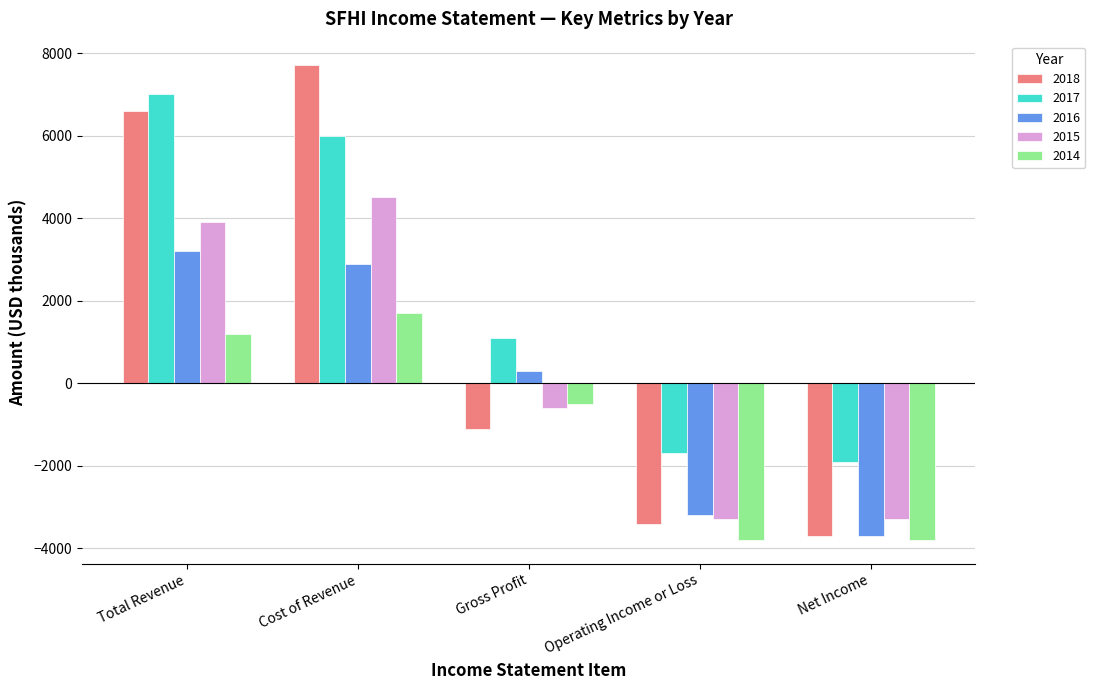

Which series has the largest range (max minus min)?

2018